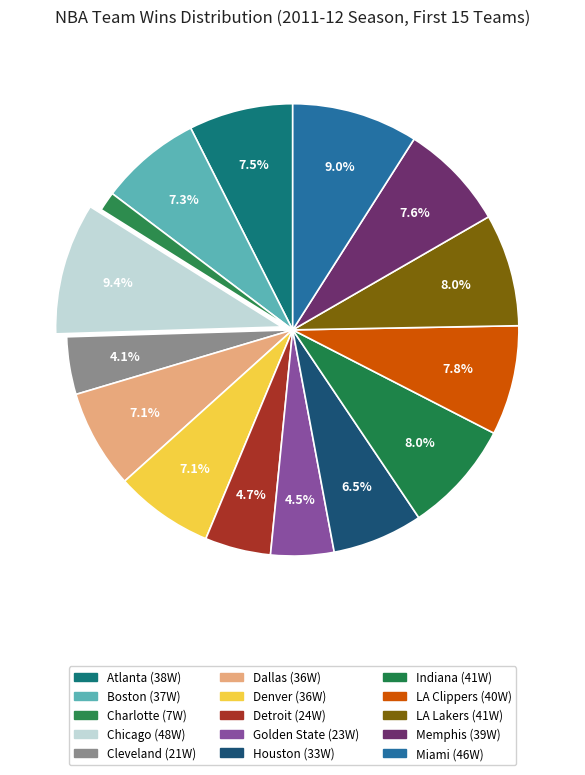

Count the number of slices in the pie.

15